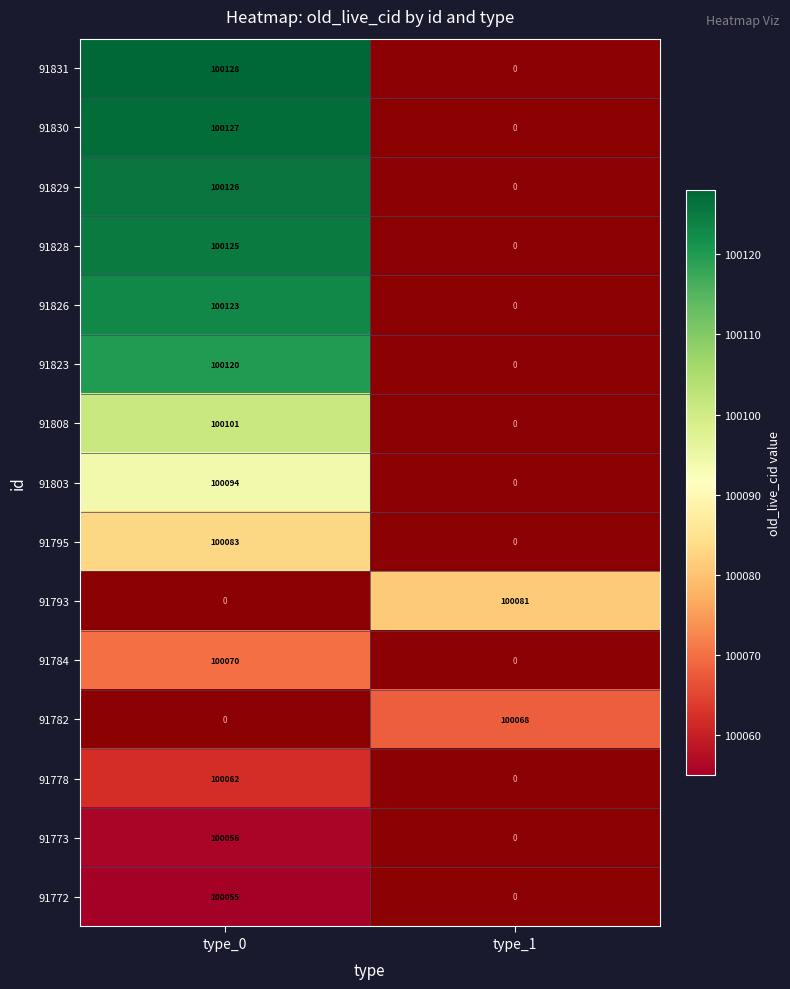

Is the value of 91803 at type_0 greater than the value of 91808 at type_0?

No